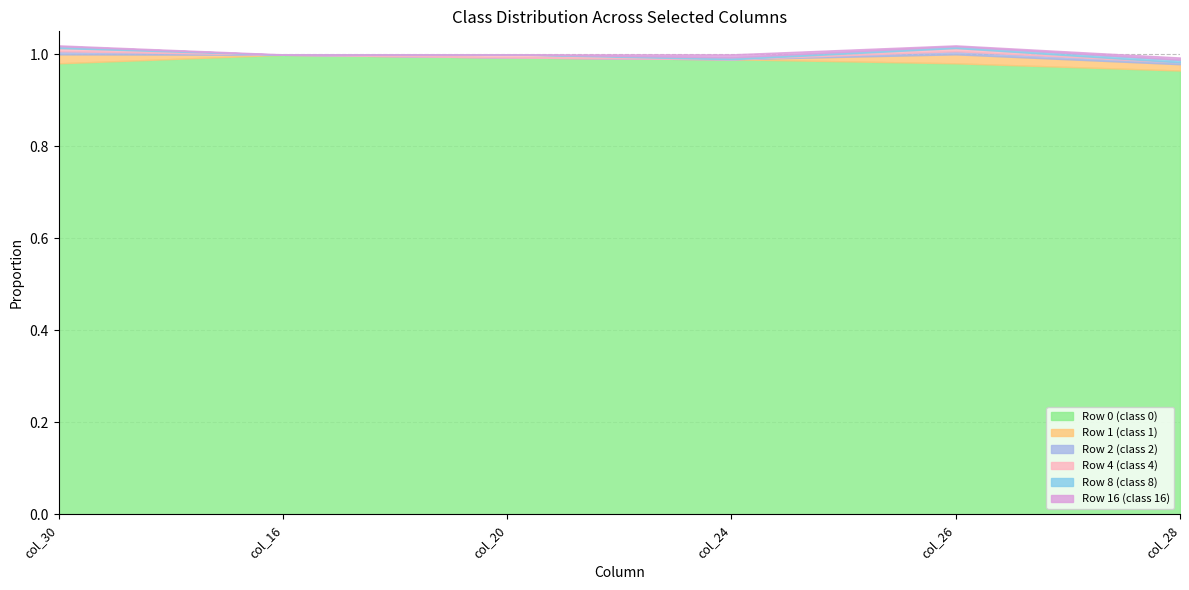

How many intersections are there between Row 8 (class 8) and Row 16 (class 16)?

2